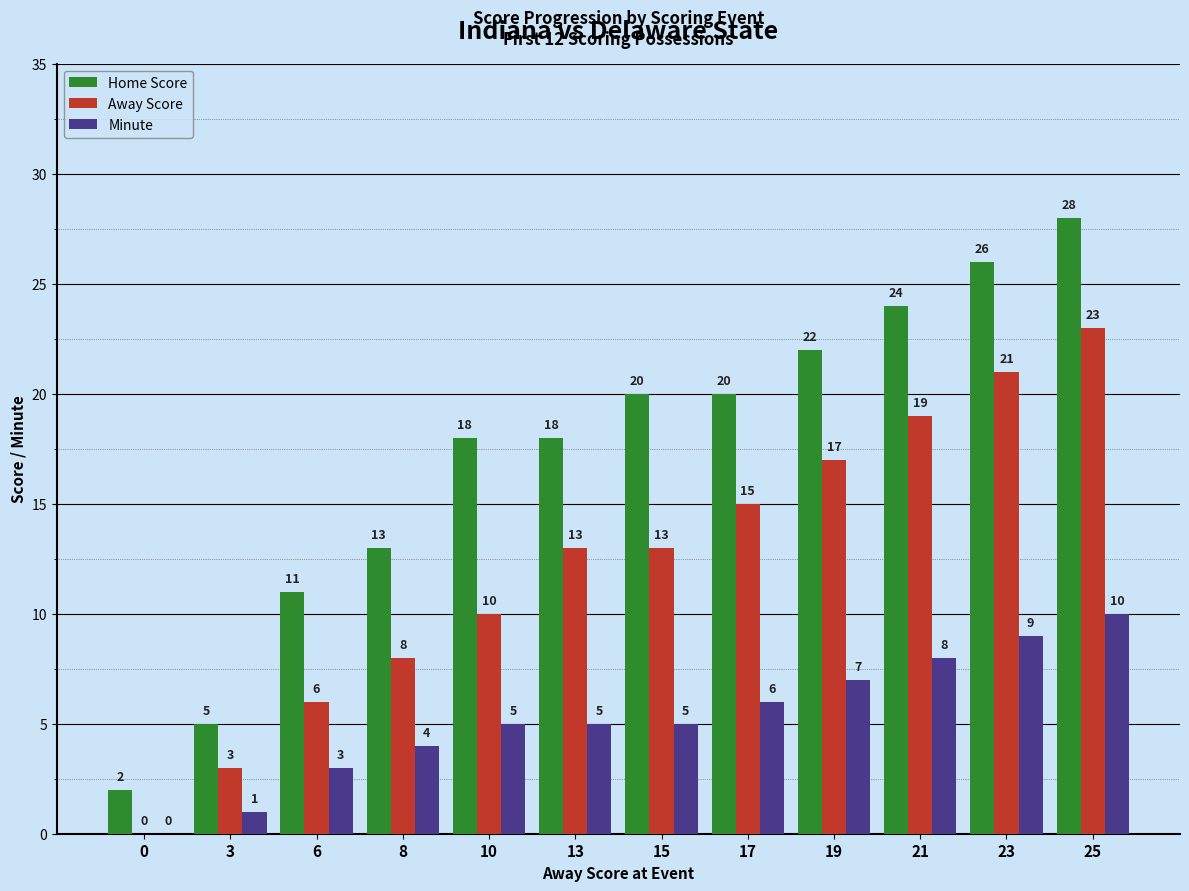

What is the total value across all series at 0?

2